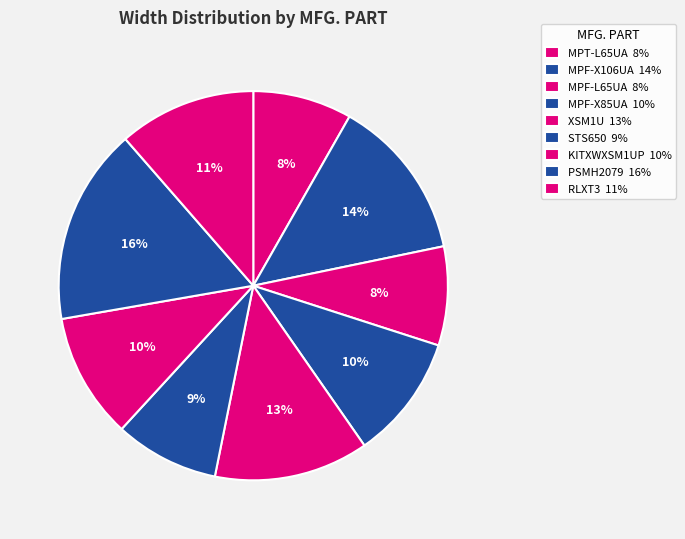

To the nearest percent, what percentage of the pie is MPF-L65UA?

8%